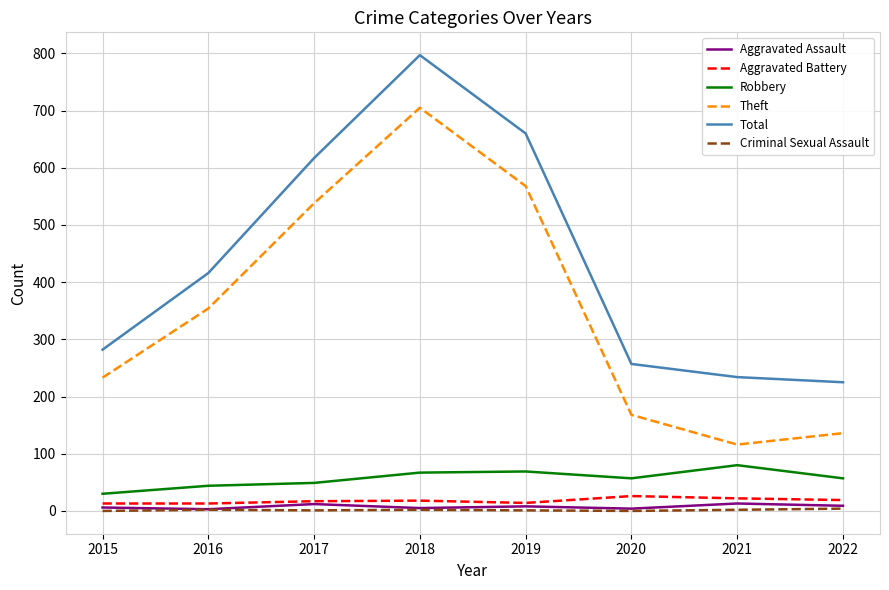

Is the value of Theft at 2016 greater than the value of Criminal Sexual Assault at 2015?

Yes